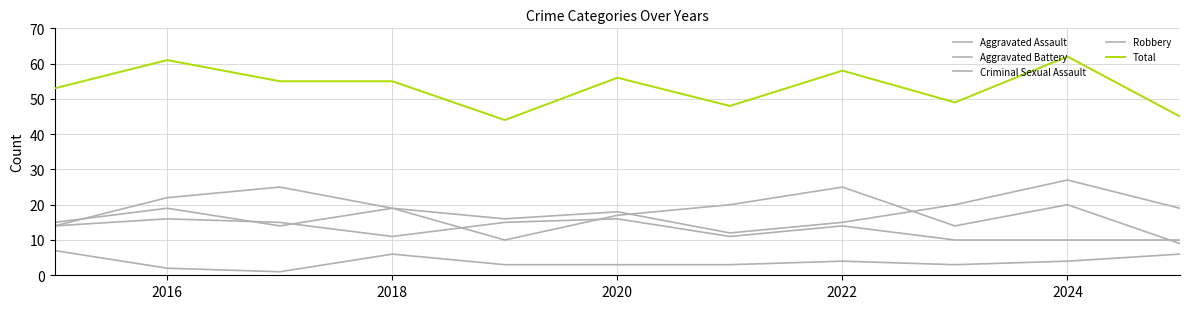

How many lines are shown in the chart?

5